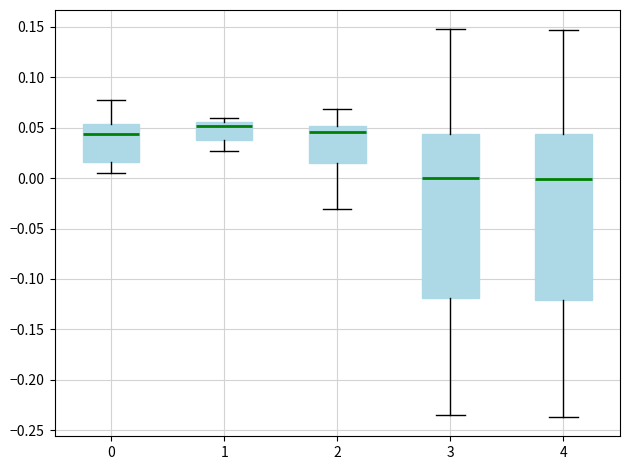

Where is the lower edge of the box at x = 0 on the y-axis? The values are not printed on the chart, so give them approximately, as read against the axis.

0.015